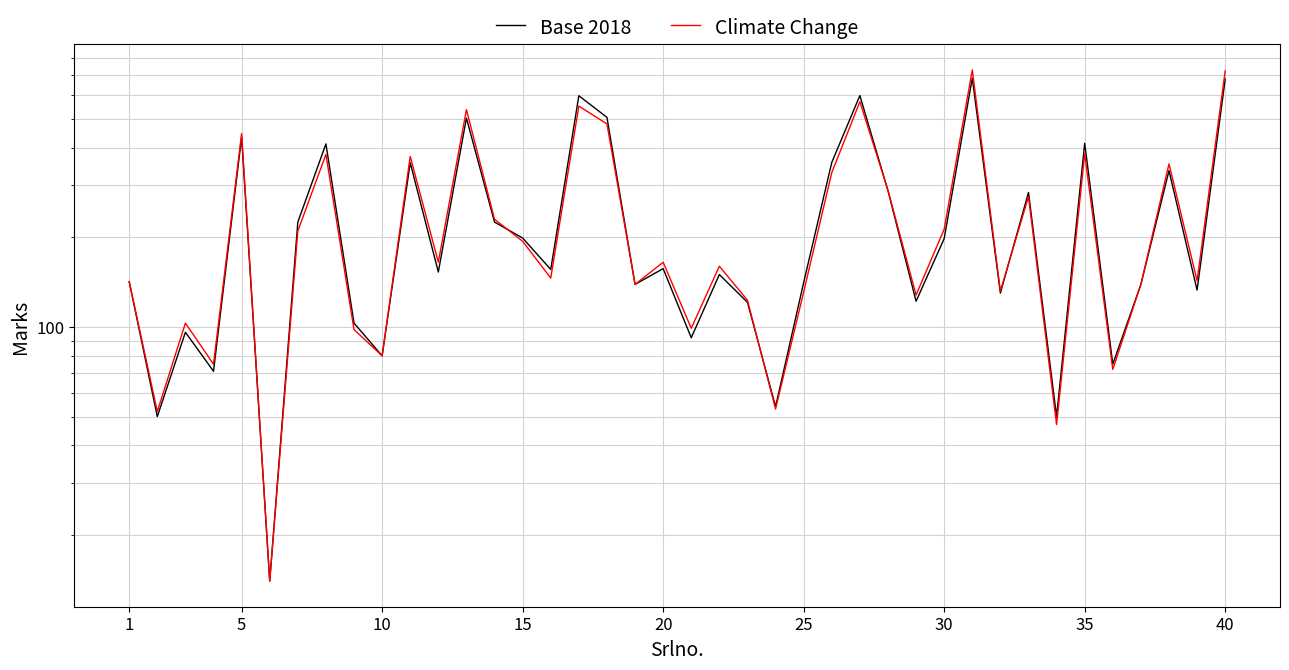

Reading right to left, transcribe all the data shown in this chart.

Base 2018: 680	133	335	139	75	414	50	283	130	685	198	122	287	599	357	141	54	121	150	92	157	139	506	598	156	199	225	503	153	356	80	103	412	225	14	435	71	96	50	142
Climate Change: 725	143	353	139	72	382	47	274	132	730	213	128	288	571	330	131	53	123	160	99	165	139	481	552	146	194	230	537	165	374	80	98	380	210	14	446	75	103	52	142